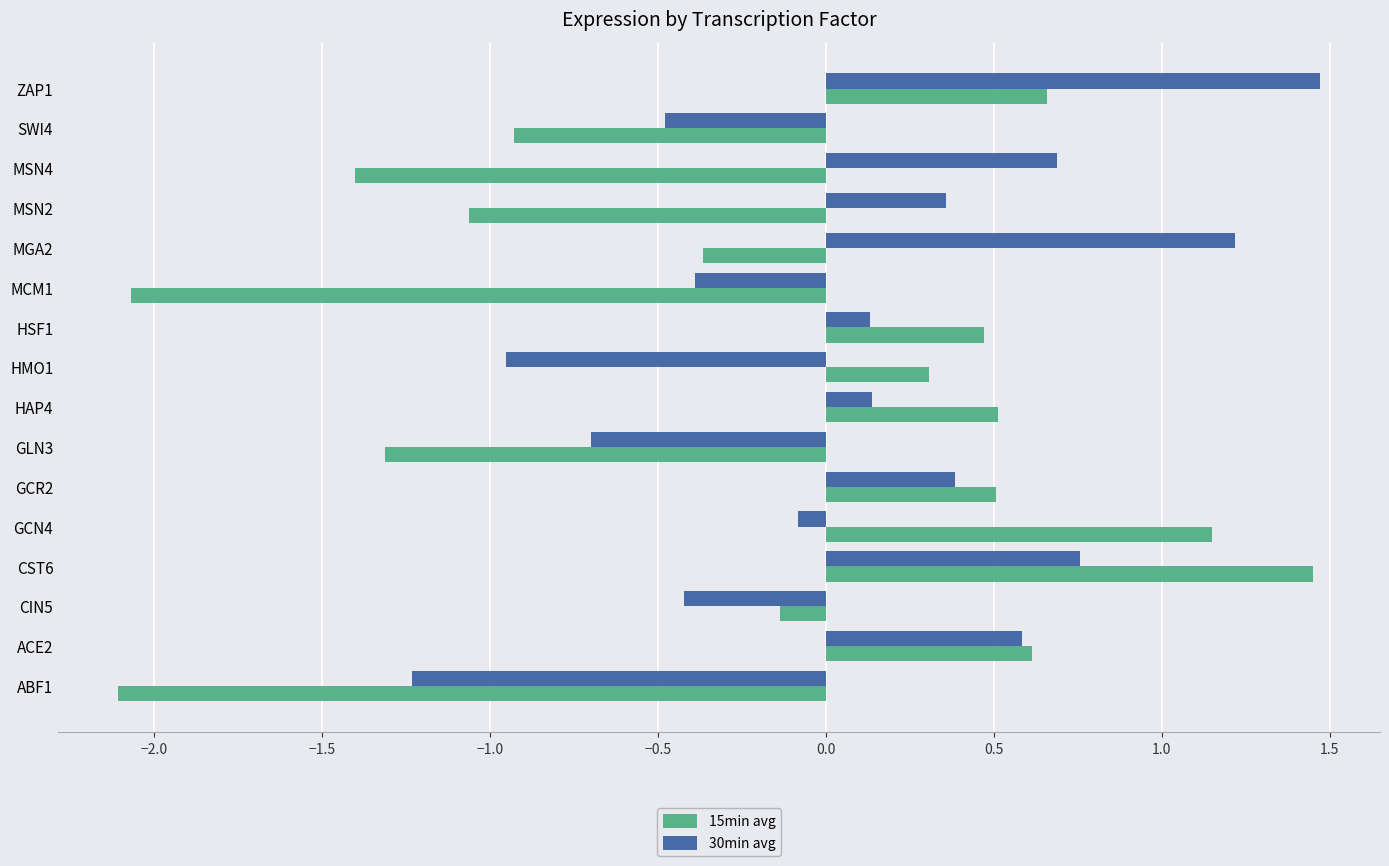

At which label is 15min avg closest to 0?

CIN5